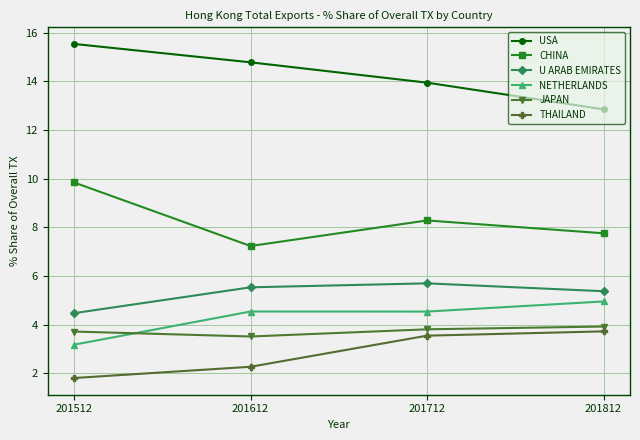

True or false: CHINA and THAILAND cross at least once.

False